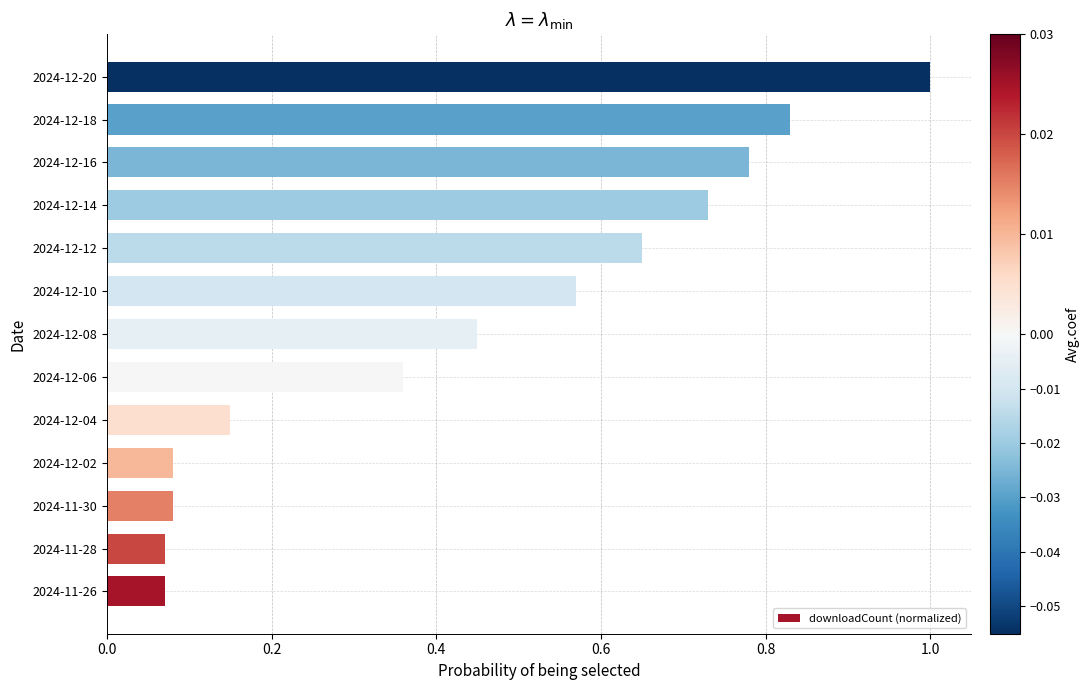

The value at 2024-11-28 is 0.0. True or false?

False